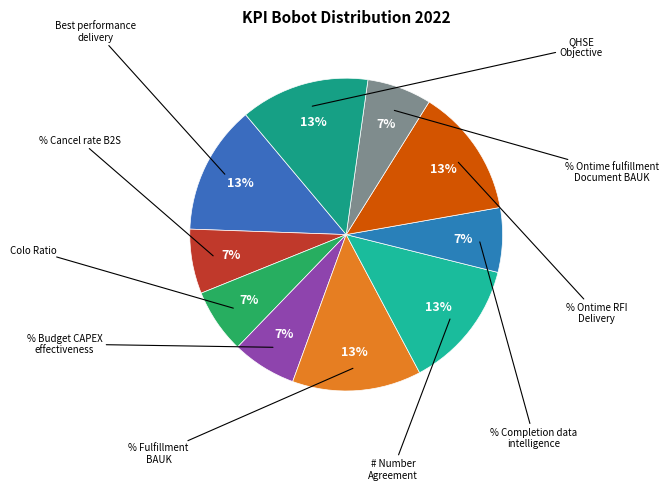

Count the number of slices in the pie.

10